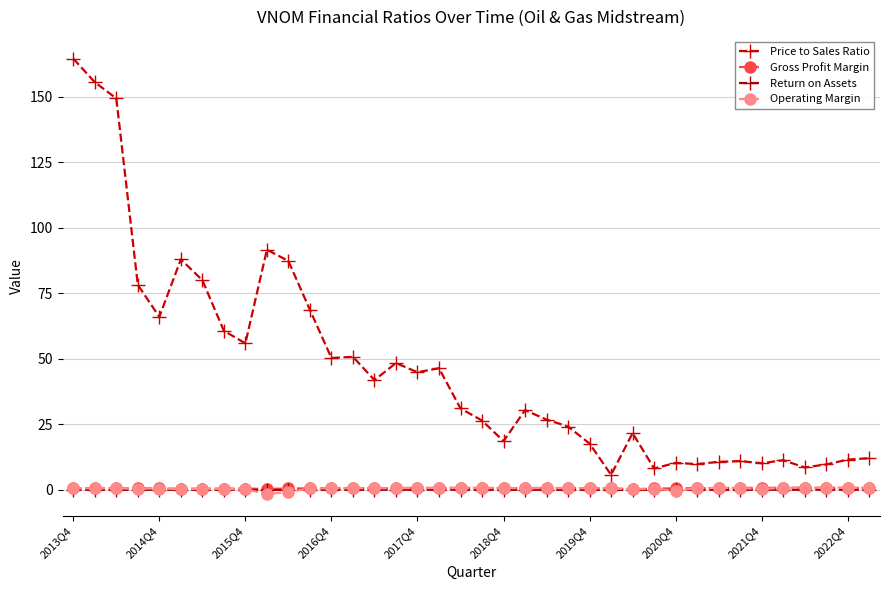

How many times do Return on Assets and Operating Margin cross each other?

4